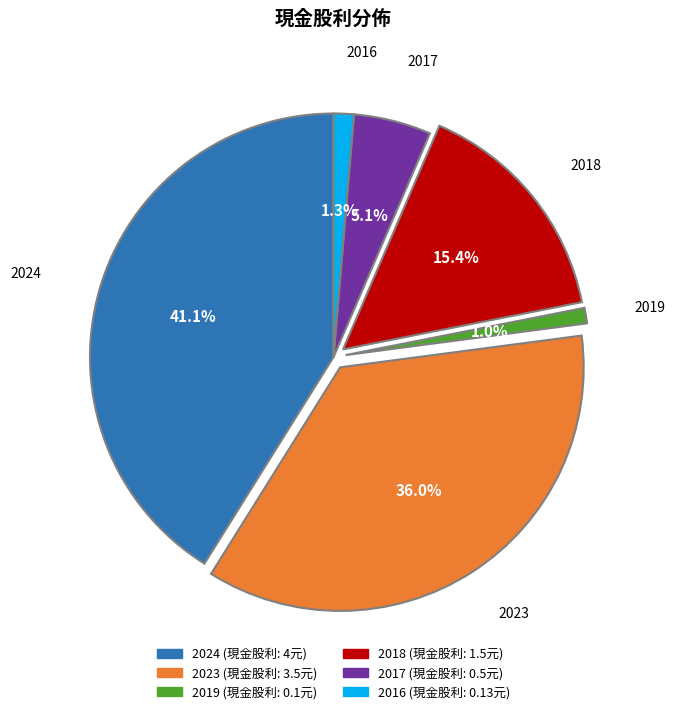

Which has a higher value, 2018 or 2019?

2018